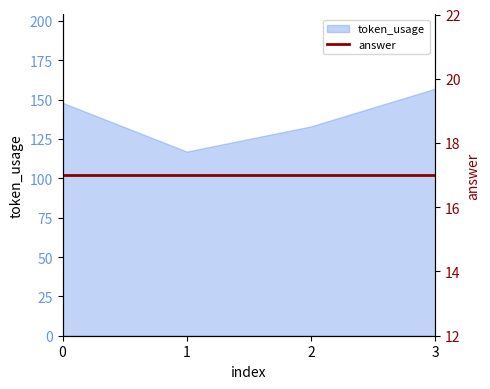

Approximately how many times larger is the value at 2 compared to 1?

1.1